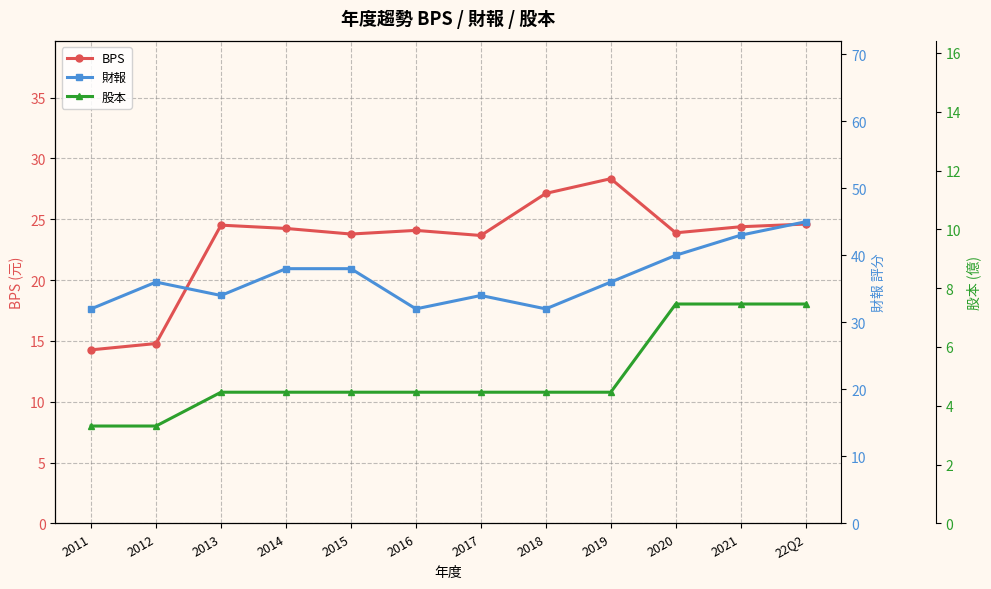

The 財報 series shows 40.0 at 2020. True or false?

True